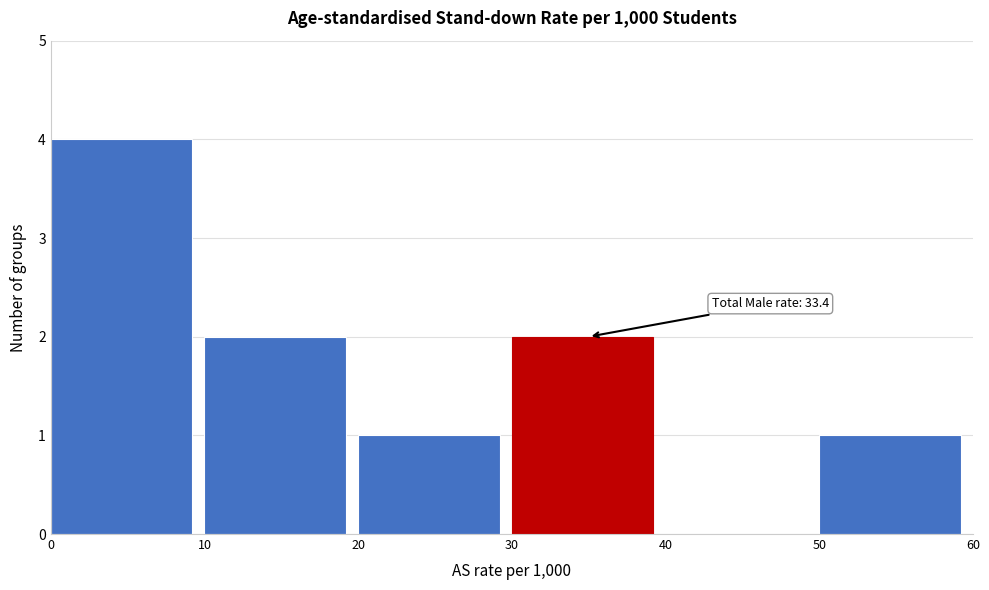

Which range on the x-axis has the tallest bar?

0 to 10